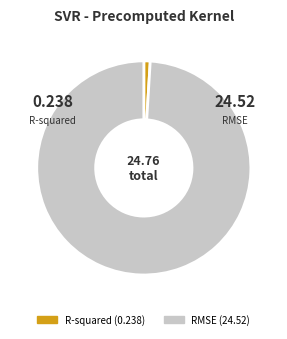

Combined, do RMSE and R-squared account for over 50%?

Yes